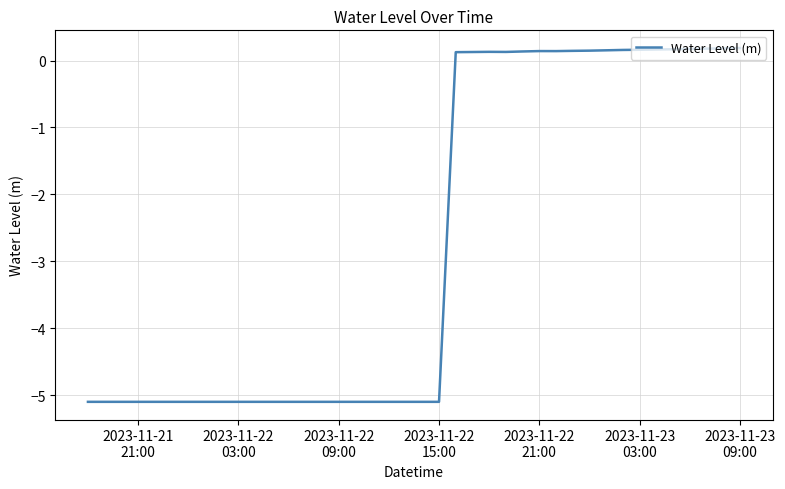

Does the chart display data point markers on the line(s)?

No